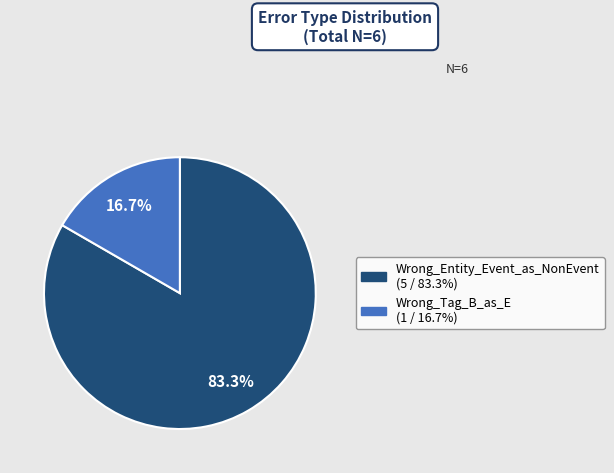

To the nearest percent, what is the difference between the largest and smallest slice percentages?

67%